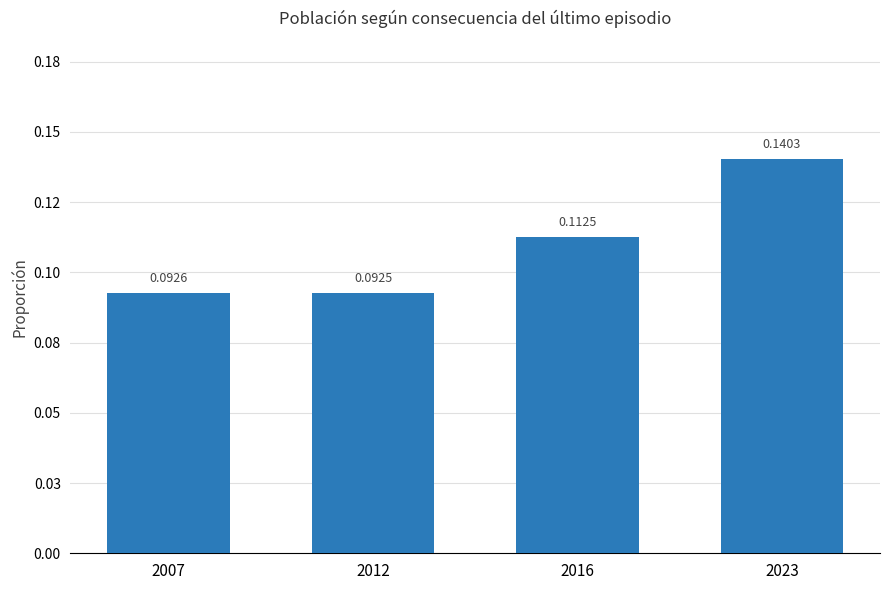

Rank the categories by value from highest to lowest.

2023, 2016, 2007, 2012